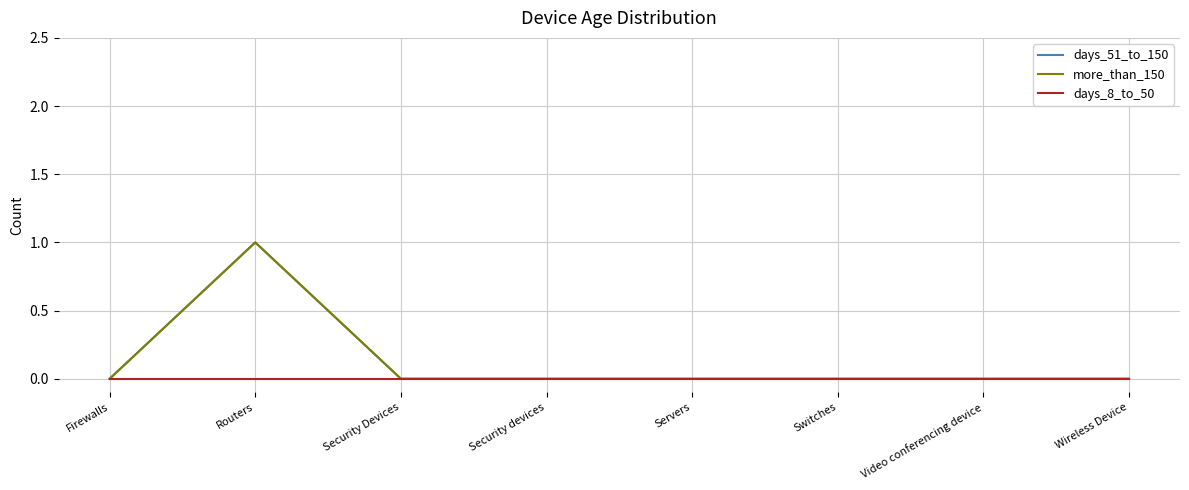

Reading right to left, list all the values displayed in this chart.

days_51_to_150: Wireless Device=0	Video conferencing device=0	Switches=0	Servers=0	Security devices=0	Security Devices=0	Routers=1	Firewalls=0
more_than_150: Wireless Device=0	Video conferencing device=0	Switches=0	Servers=0	Security devices=0	Security Devices=0	Routers=1	Firewalls=0
days_8_to_50: Wireless Device=0	Video conferencing device=0	Switches=0	Servers=0	Security devices=0	Security Devices=0	Routers=0	Firewalls=0